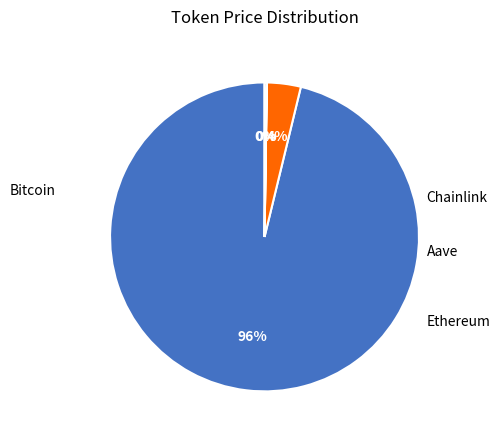

To the nearest percent, what is the average slice percentage?

25%